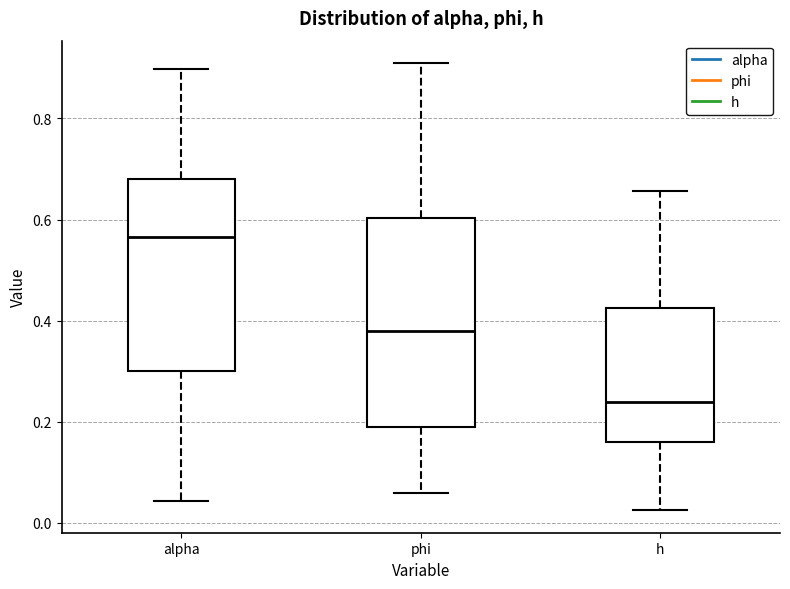

Where does the lower whisker of the box for phi end on the y-axis? The values are not printed on the chart, so give them approximately, as read against the axis.

0.06